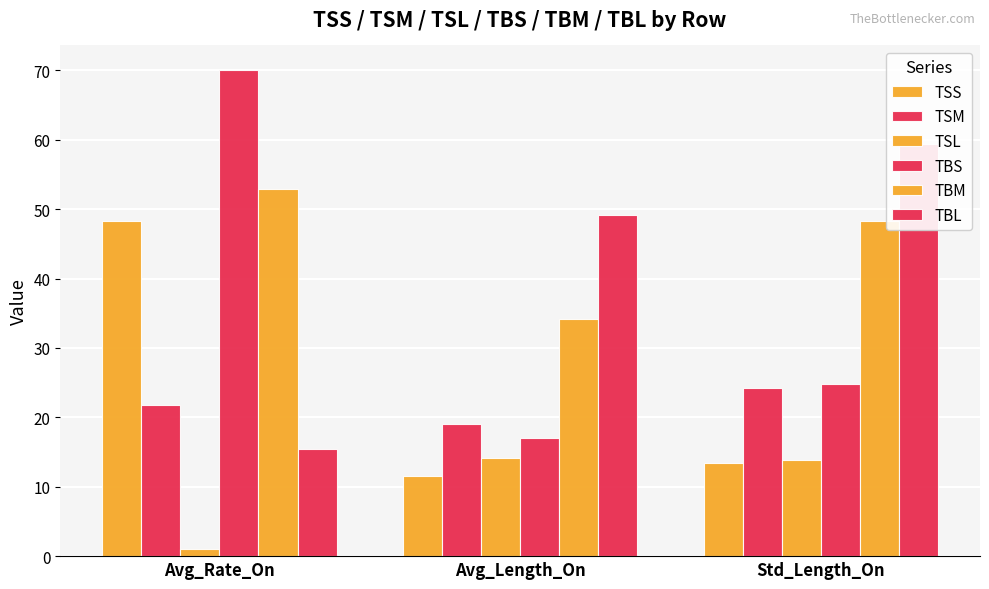

Does the chart contain stacked bars?

No